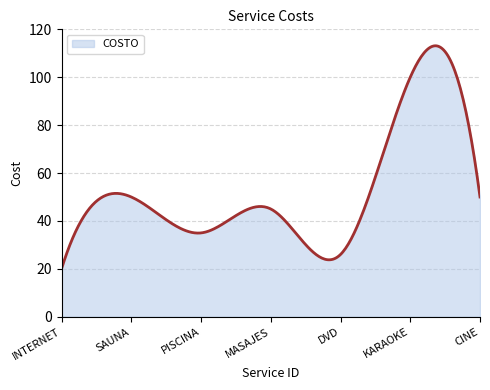

What is the maximum value shown in the chart?

113.1